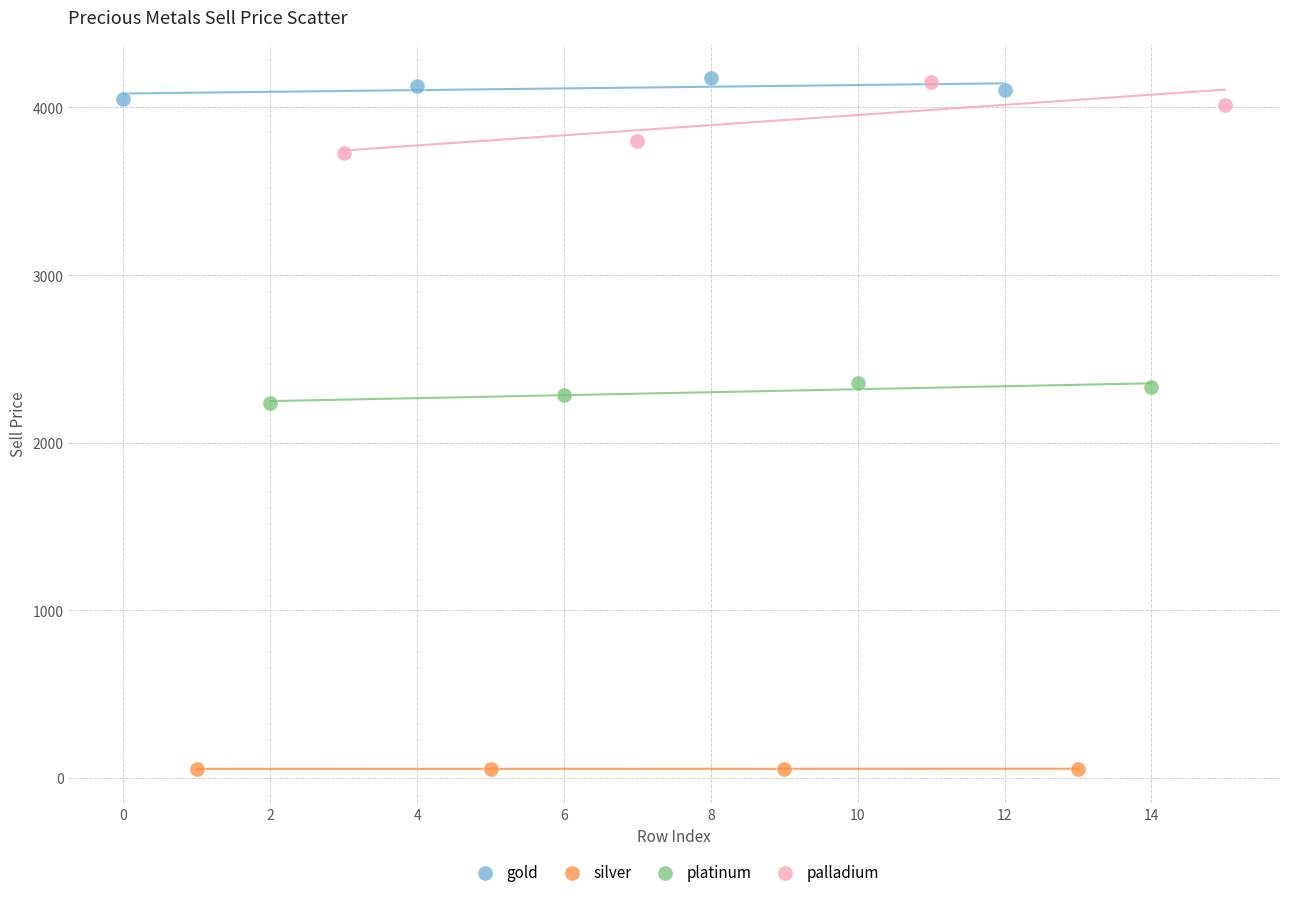

Which series reaches the minimum Y coordinate?

silver